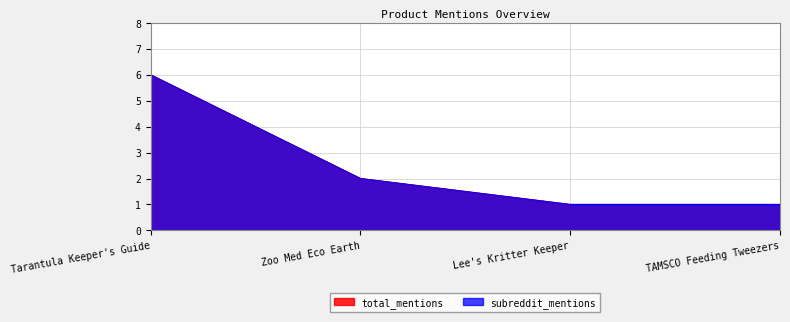

The subreddit_mentions series shows 1 at Lee's Kritter Keeper. True or false?

True